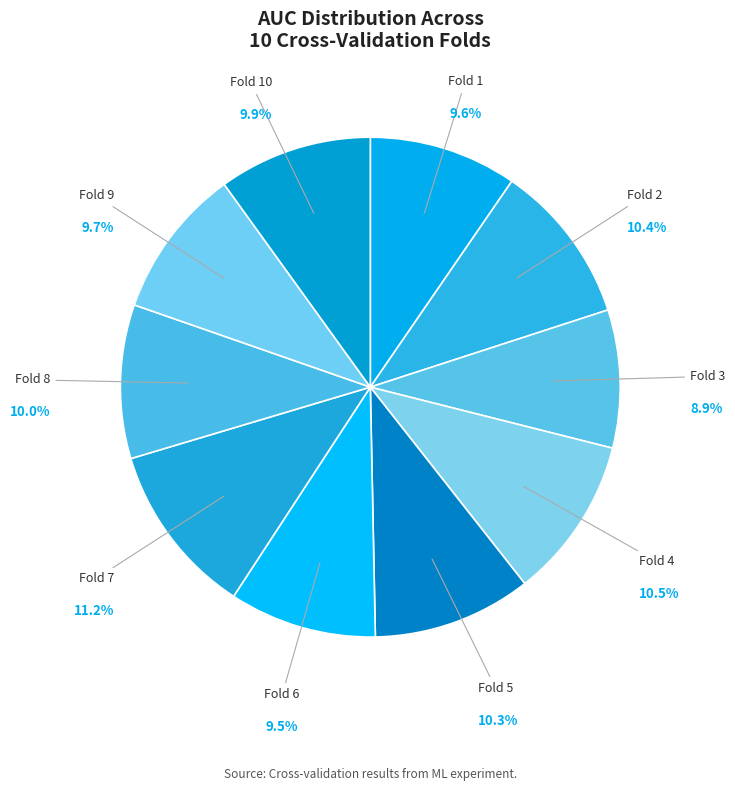

How many segments does this pie chart have?

10